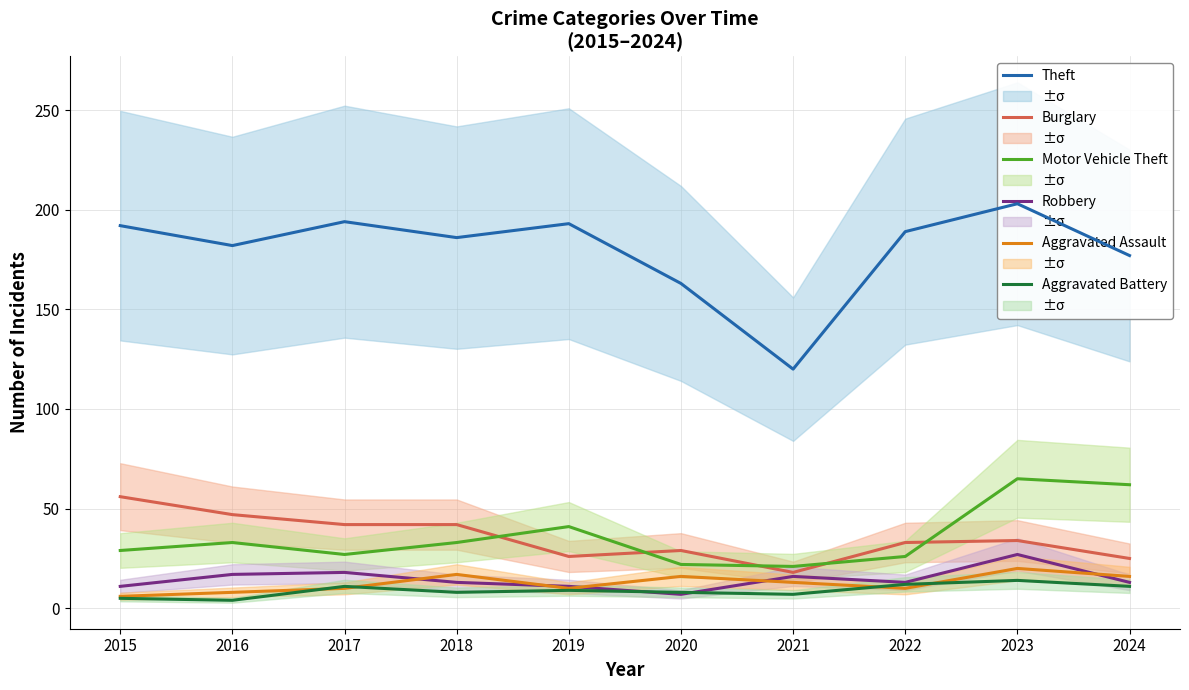

What is the highest value of the Burglary series?

56